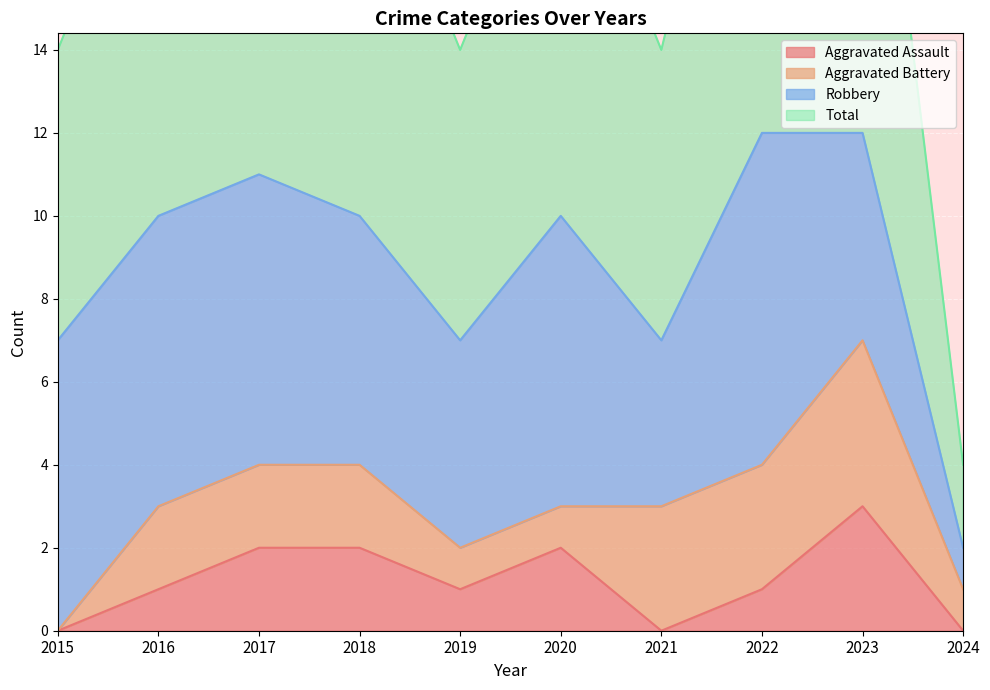

What is the highest value of the Aggravated Assault series?

3